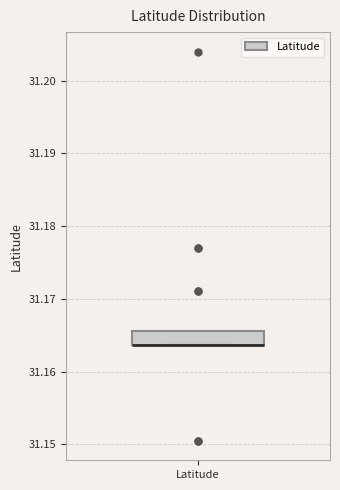

Read this box plot against the y-axis: the position of the median line, the range covered by the box, and the ends of both whiskers. The values are not printed on the chart, so give them approximately, as read against the axis.

median 31.164 (drawn on the box's lower edge), box 31.164 to 31.166, whiskers 31.164 to 31.166